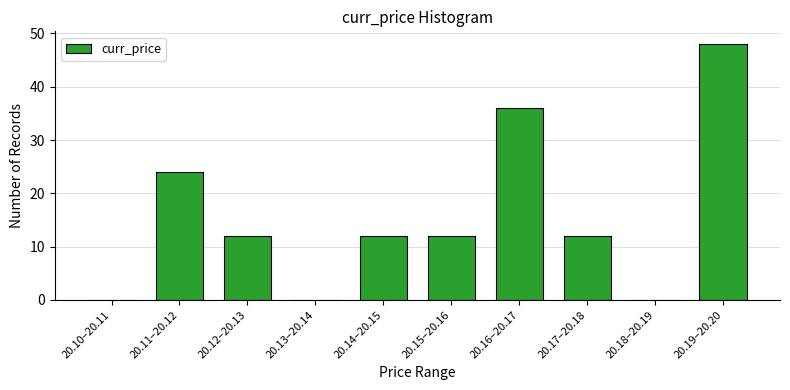

Reading left to right, what are all the values shown in this chart?

20.10–20.11=0	20.11–20.12=24	20.12–20.13=12	20.13–20.14=0	20.14–20.15=12	20.15–20.16=12	20.16–20.17=36	20.17–20.18=12	20.18–20.19=0	20.19–20.20=48